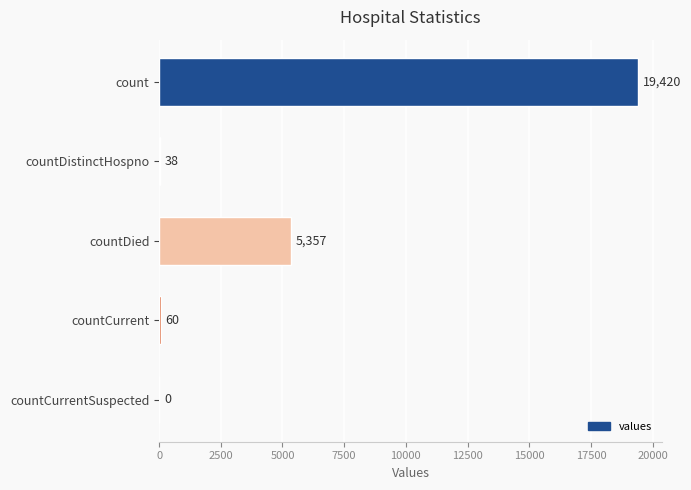

Read the value at countDied, to the nearest 10.

5360